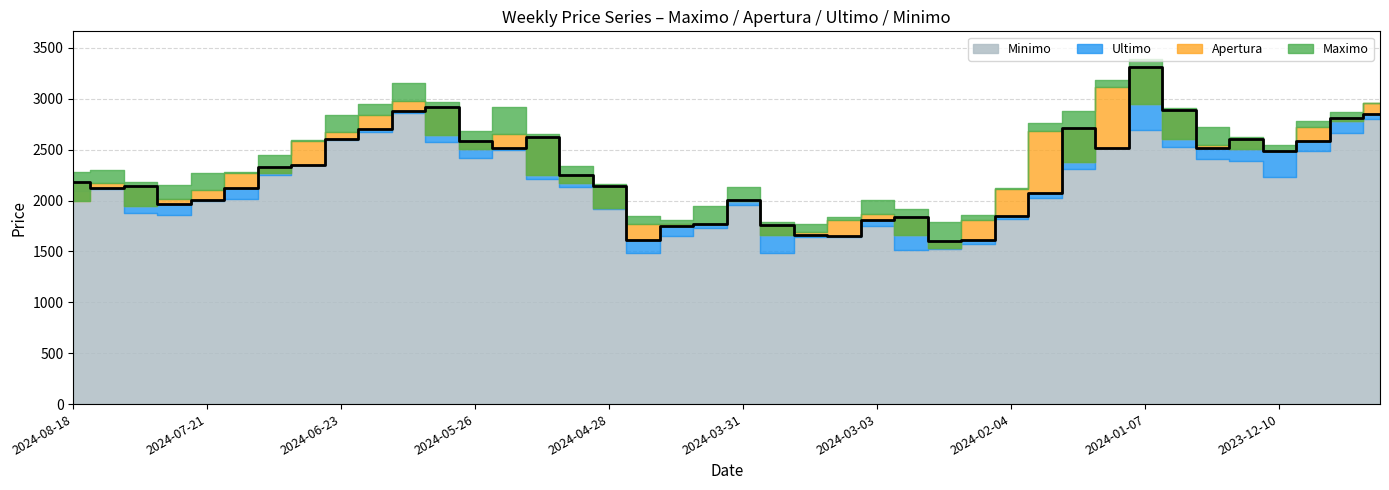

True or false: Apertura has more than 1 points higher than both neighbors.

True